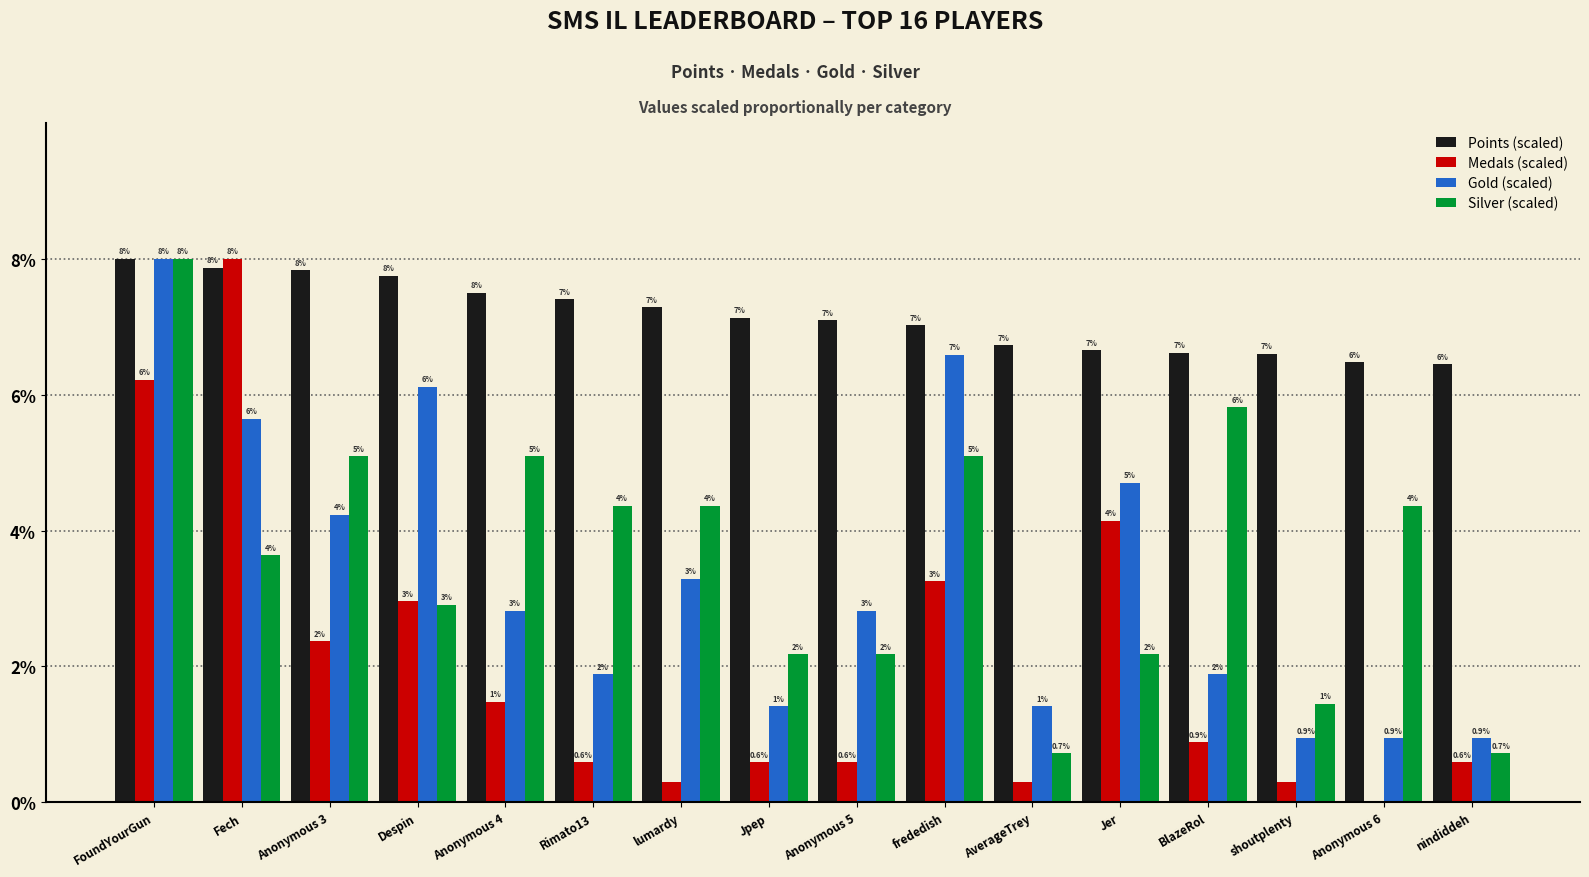

At which label does Points (scaled) reach its peak?

FoundYourGun